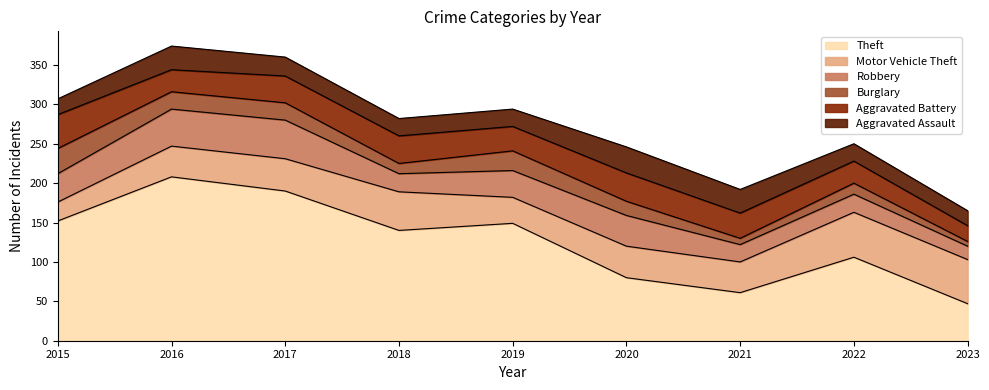

What is the spread (max minus min) of values at 2015?

132